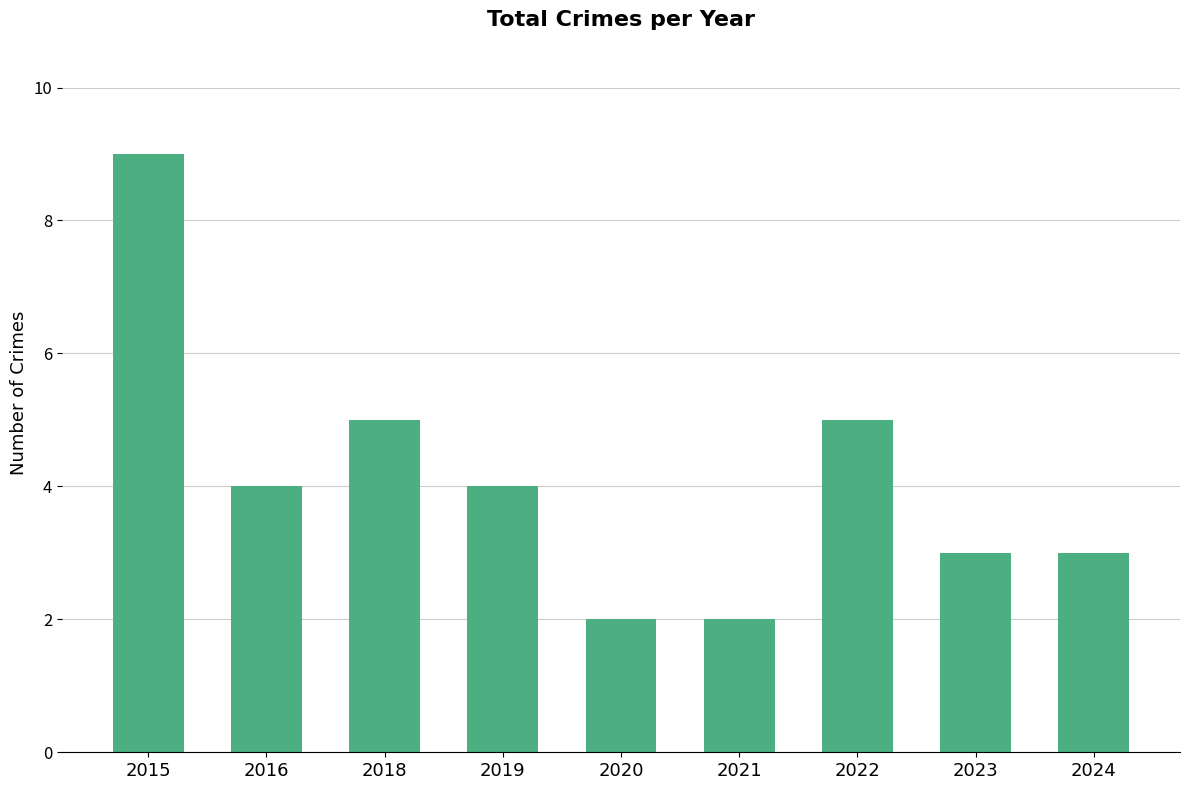

What is the difference between the maximum and minimum values?

7